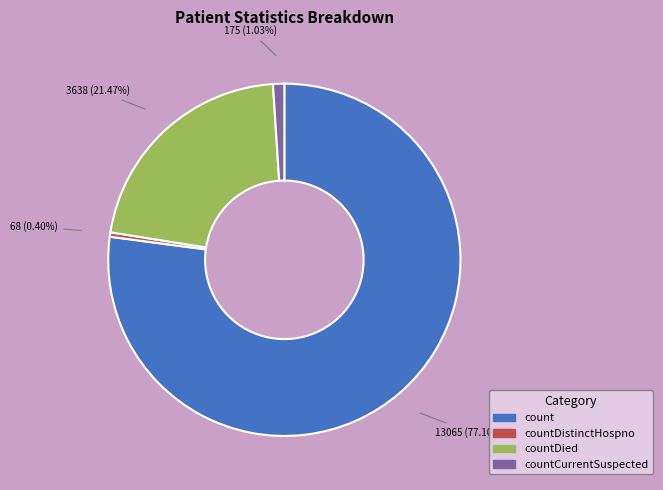

Is there a majority slice in this chart?

Yes